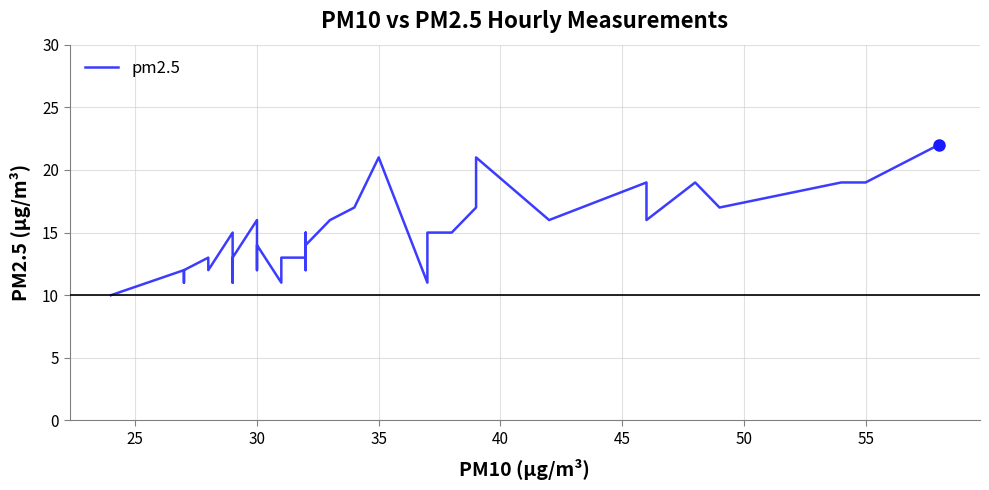

How many values are below 14?

19